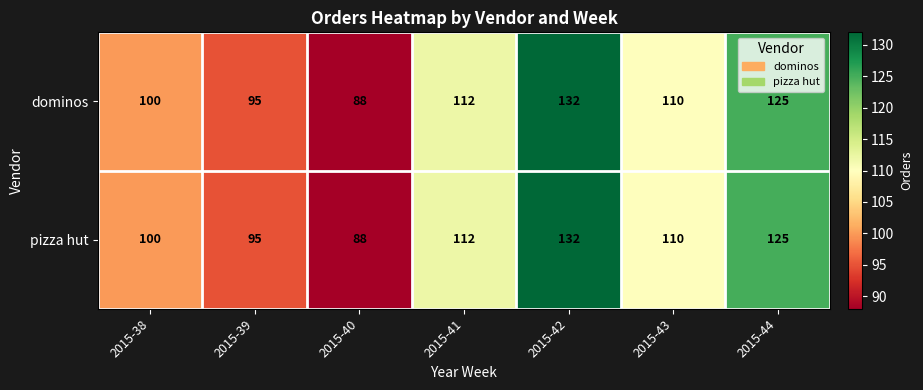

At which category is the sum across all series the highest?

2015-42